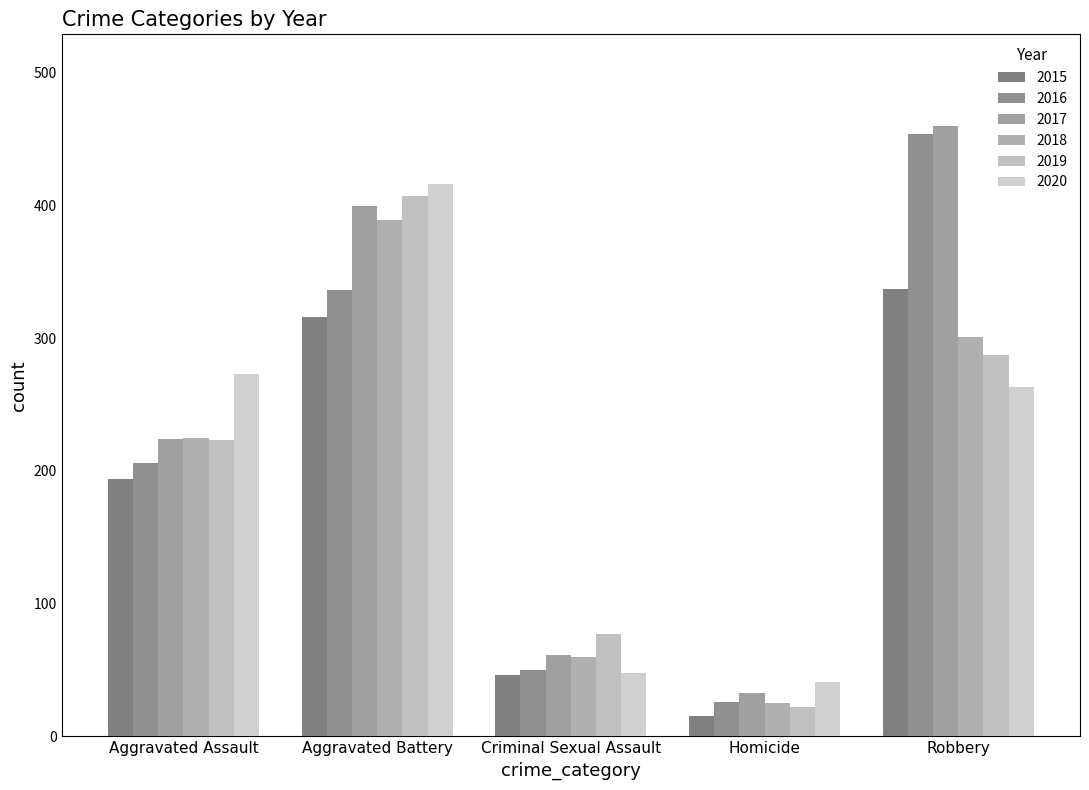

Does the chart contain stacked bars?

No